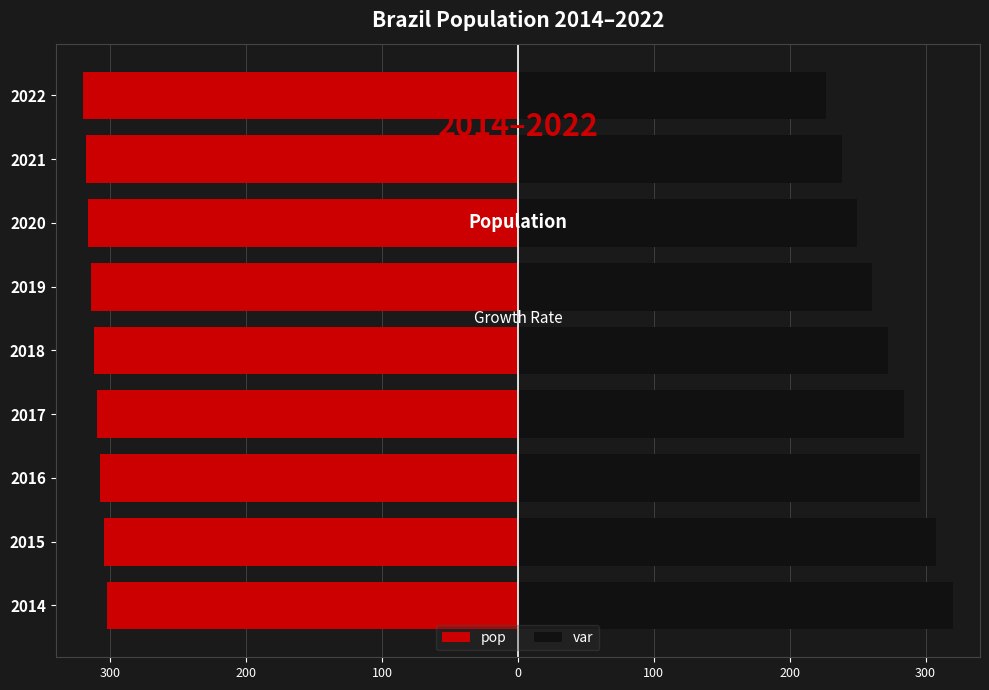

How many groups of bars are there?

9